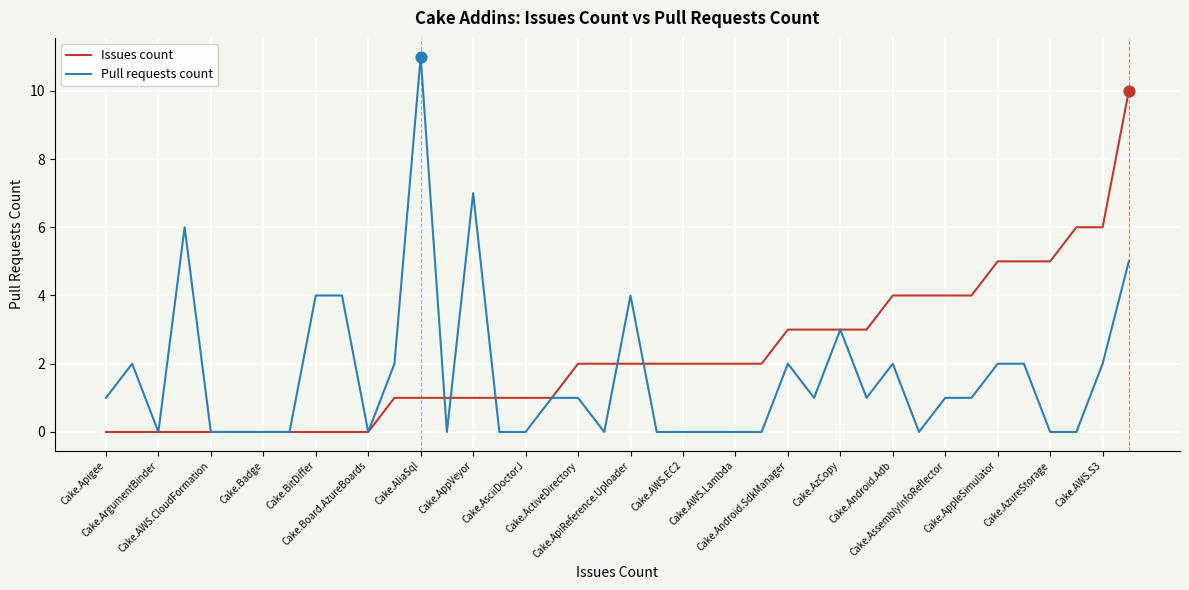

Which series has the widest spread of values?

Pull requests count